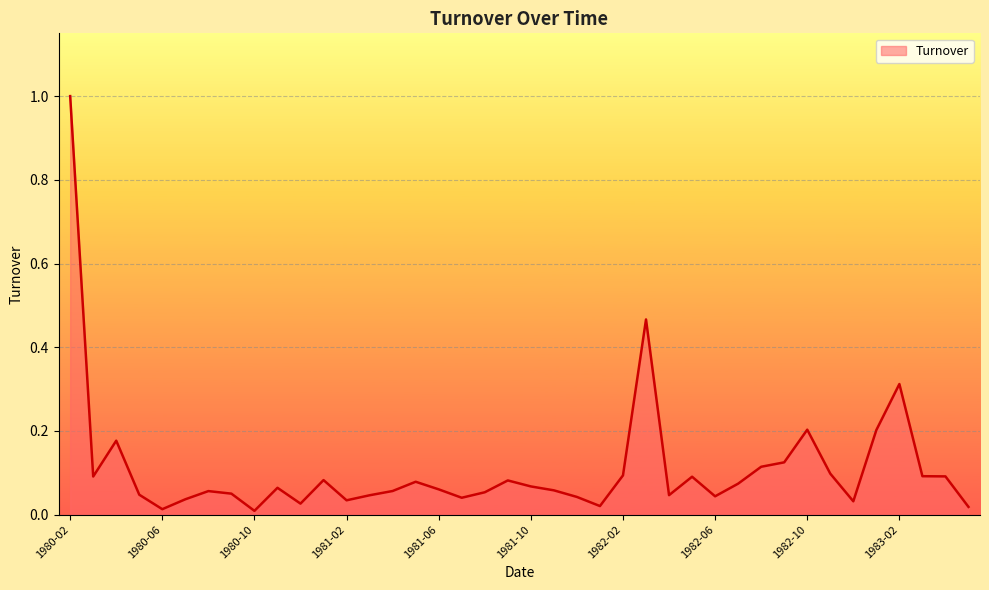

Which label corresponds to the largest value in the chart?

1980-02